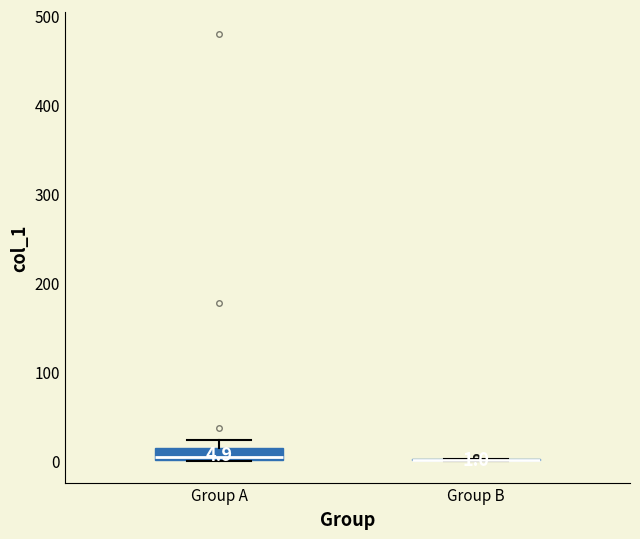

Which box is the tallest, from its lower edge to its upper edge?

Group A